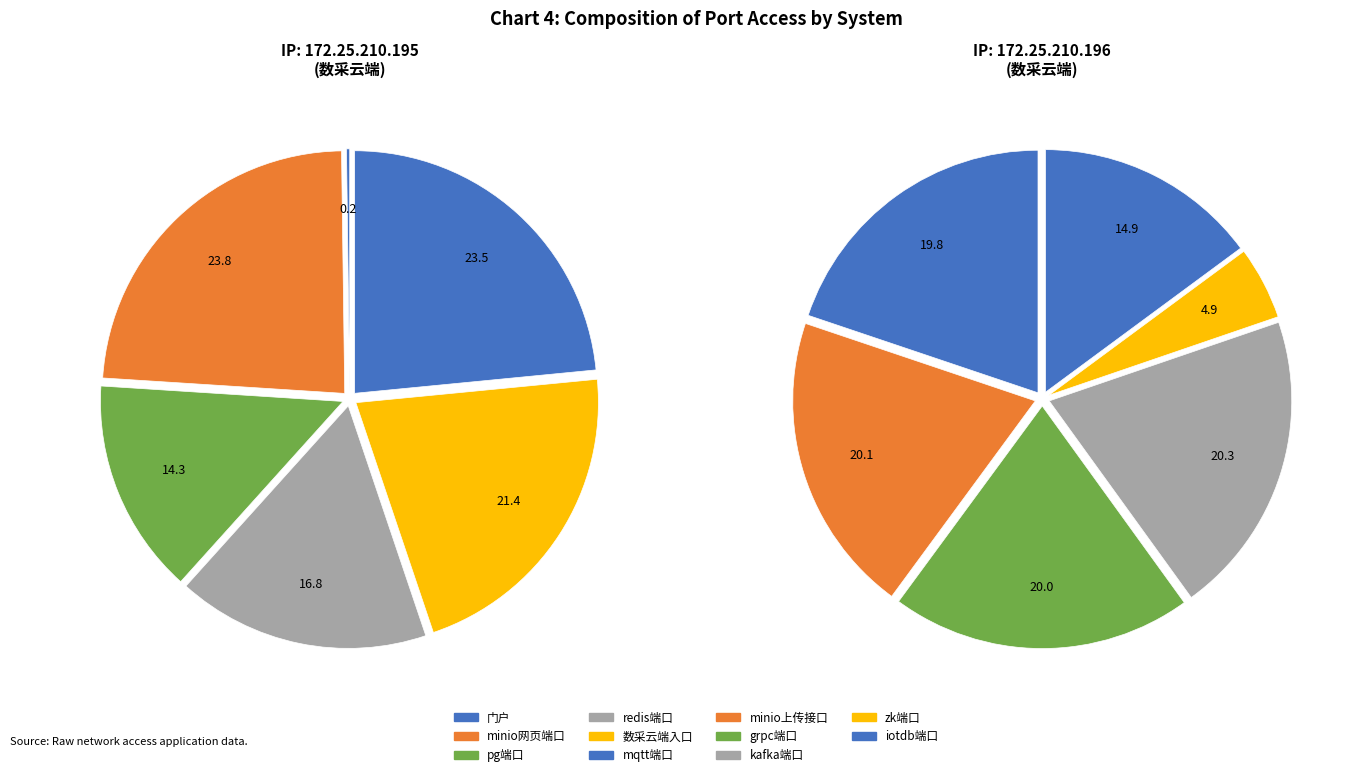

The zk端口 slice represents 1% of the pie. True or false?

False